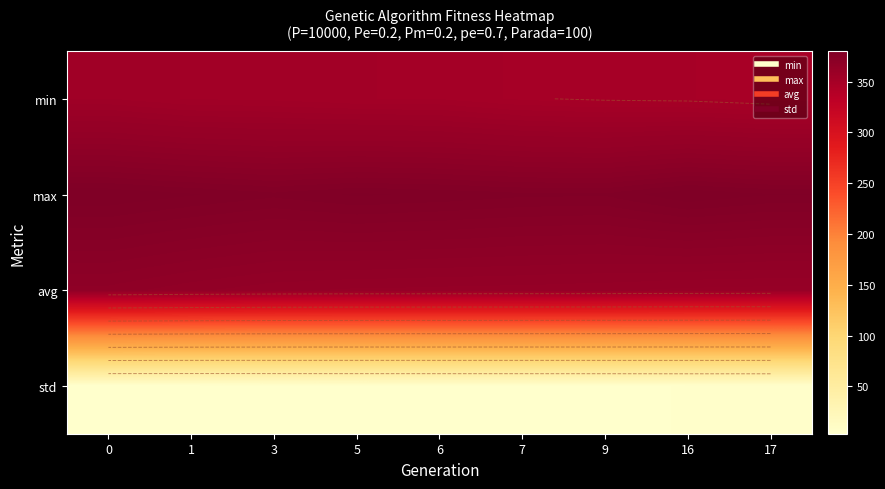

Count the number of categories in the chart.

9